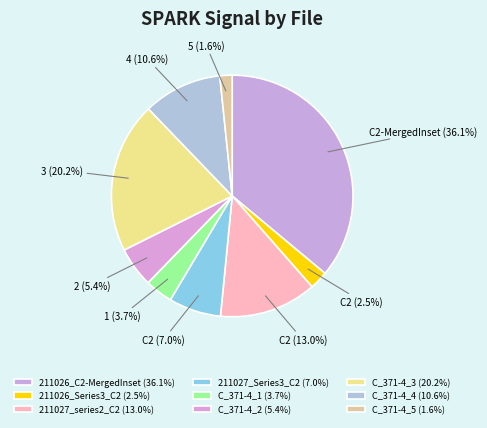

How many slices are in this pie chart?

9